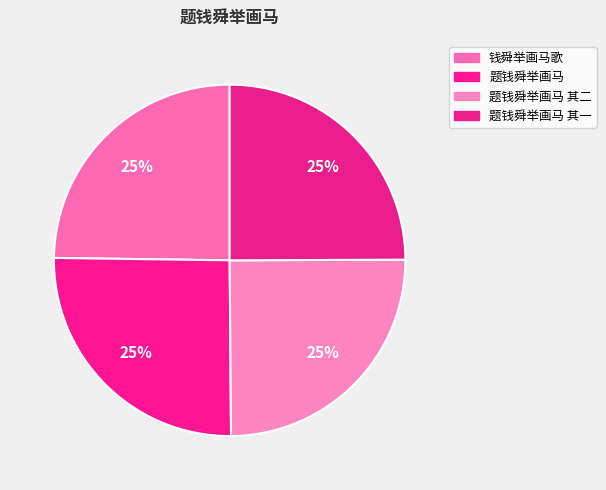

What is the smallest slice in the pie chart?

钱舜举画马歌